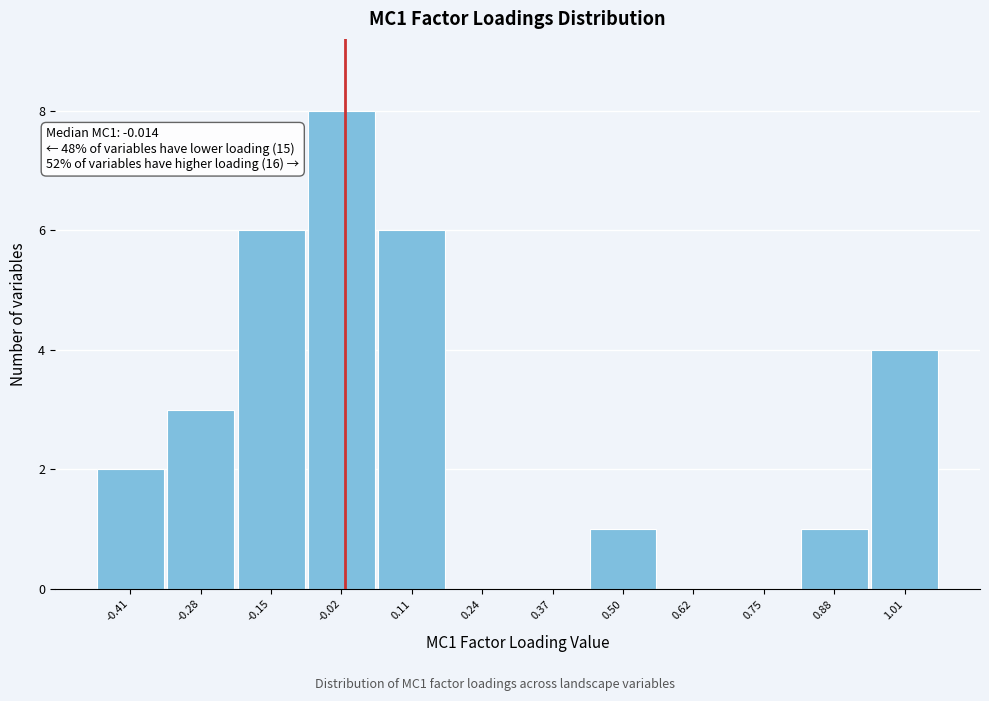

Which range on the x-axis has the tallest bar?

-0.08 to 0.04